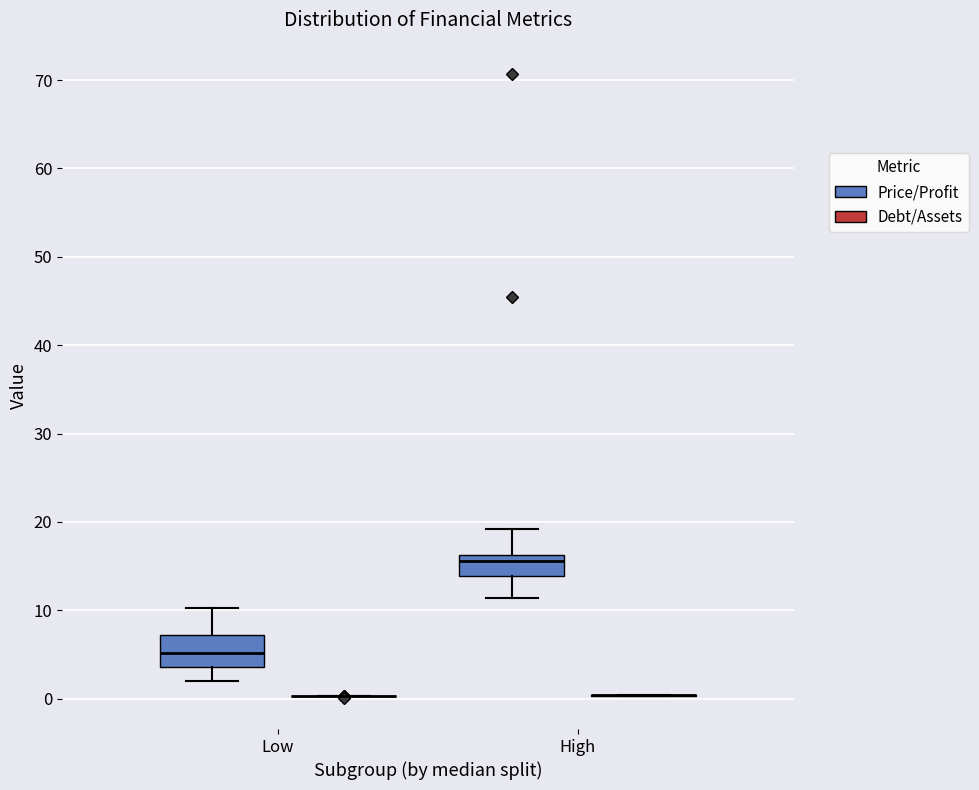

Reading left to right, transcribe this box plot: for each box, give where its median line is, the range the box spans, and where its two whiskers end, as read against the y-axis. The values are not printed on the chart, so give them approximately, as read against the axis.

Low (Price/Profit): median 5, box 4 to 7, whiskers 2 to 10
Low (Debt/Assets): box collapsed to a line at 0, whiskers 0 to 0
High (Price/Profit): median 16 (just below the box's upper edge), box 14 to 16, whiskers 11 to 19
High (Debt/Assets): box collapsed to a line at 0, whiskers 0 to 0